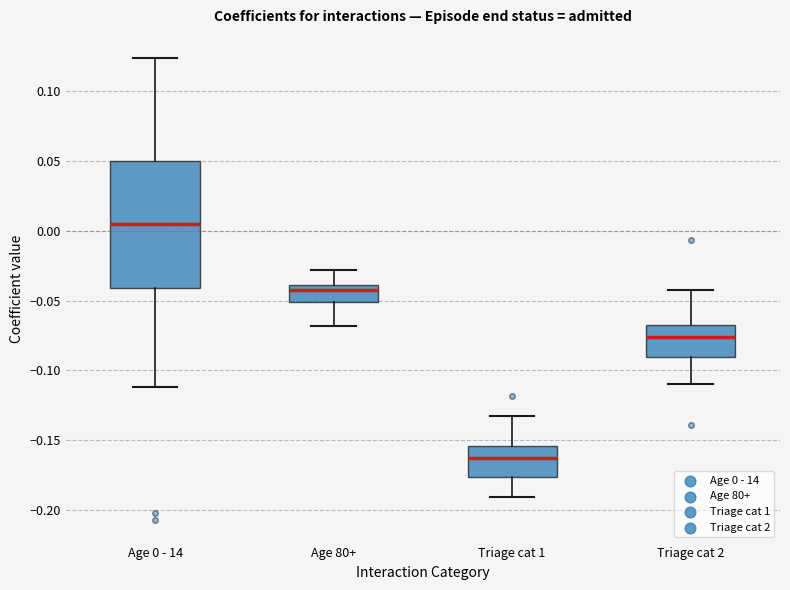

Which box is the tallest, from its lower edge to its upper edge?

Age 0 - 14